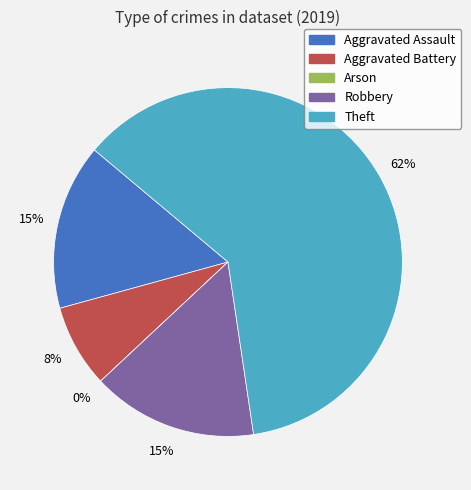

To the nearest percent, what percentage of the pie is Robbery?

15%